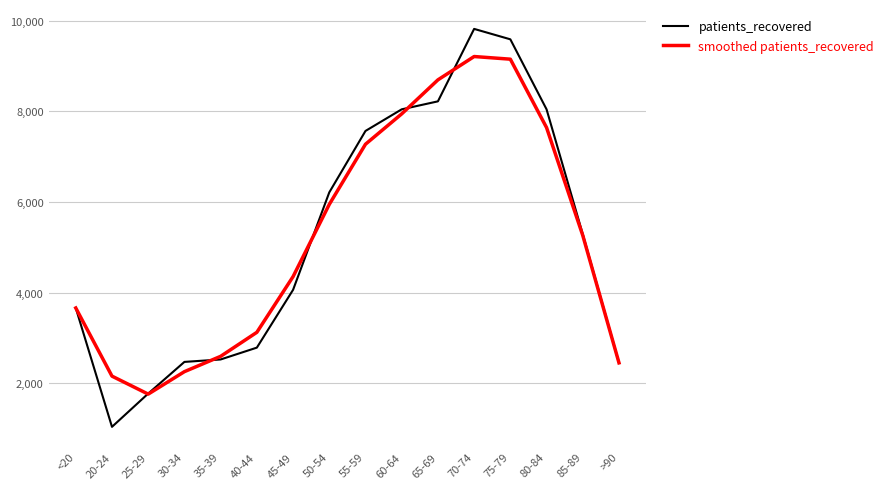

Is this an area chart (filled region under the line)?

No